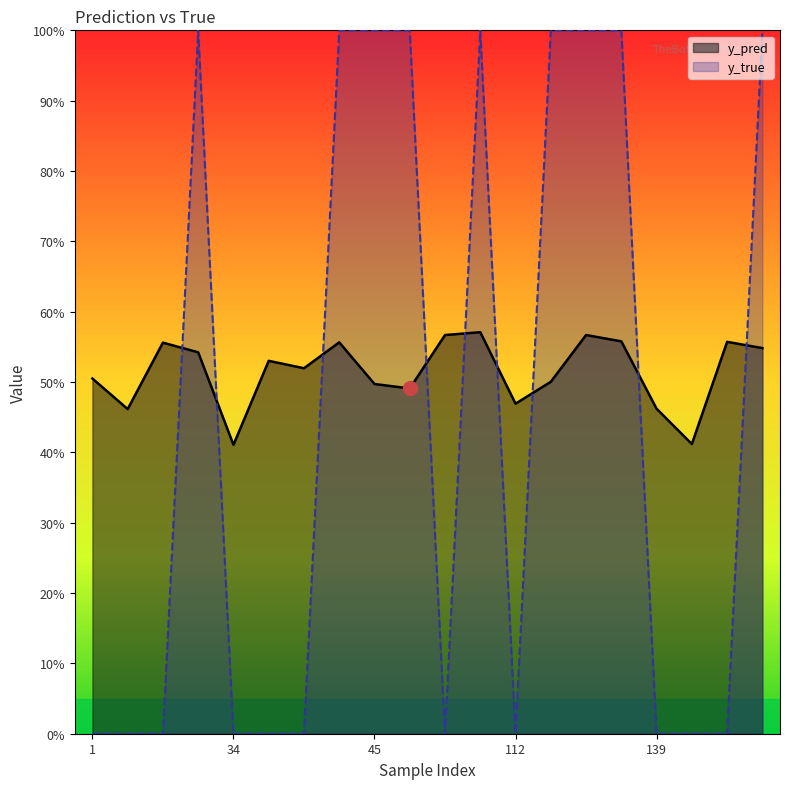

Reading left to right, list all the values displayed in this chart.

y_pred: 0.5	0.5	0.6	0.5	0.4	0.5	0.5	0.6	0.5	0.5	0.6	0.6	0.5	0.5	0.6	0.6	0.5	0.4	0.6	0.5
y_true: 0.0	0.0	0.0	1.0	0.0	0.0	0.0	1.0	1.0	1.0	0.0	1.0	0.0	1.0	1.0	1.0	0.0	0.0	0.0	1.0